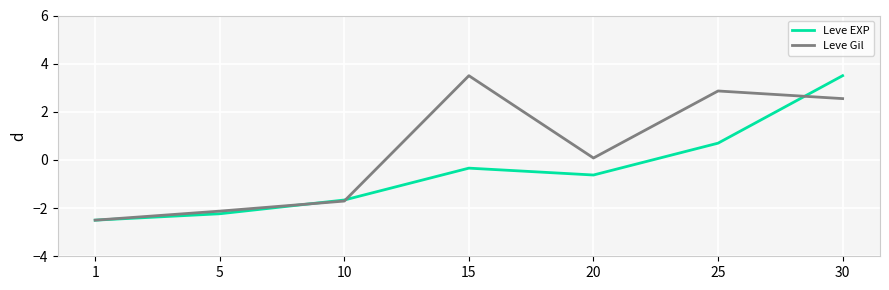

At which label does Leve Gil first exceed 0?

15